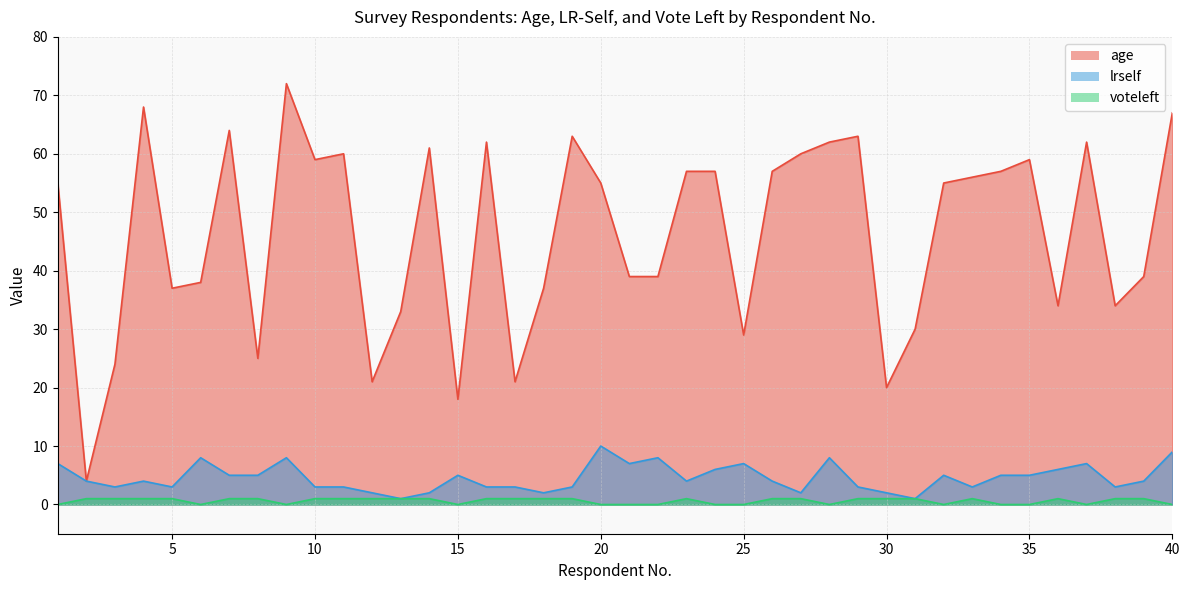

What is the average value of the age series?

46